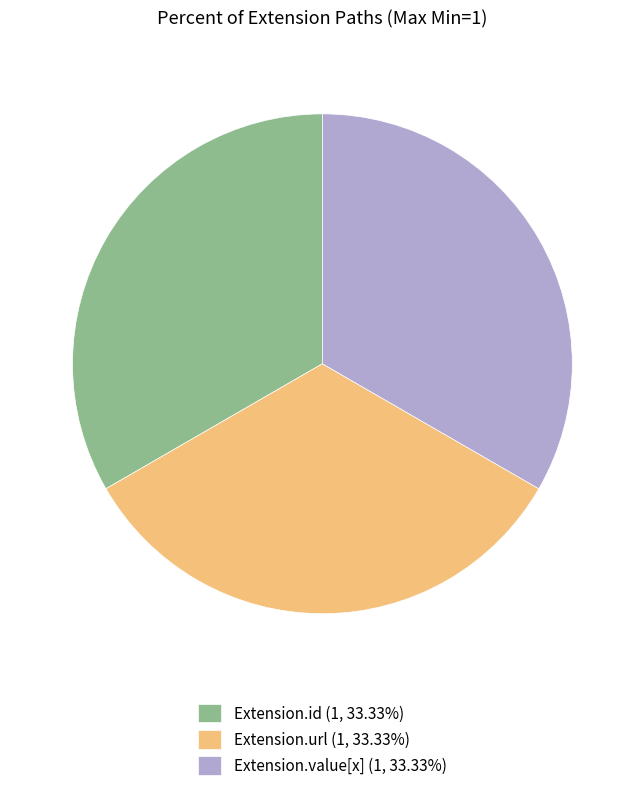

Approximately how many times larger is the value at Extension.id (1, 33.33%) compared to Extension.value[x] (1, 33.33%)?

1.0